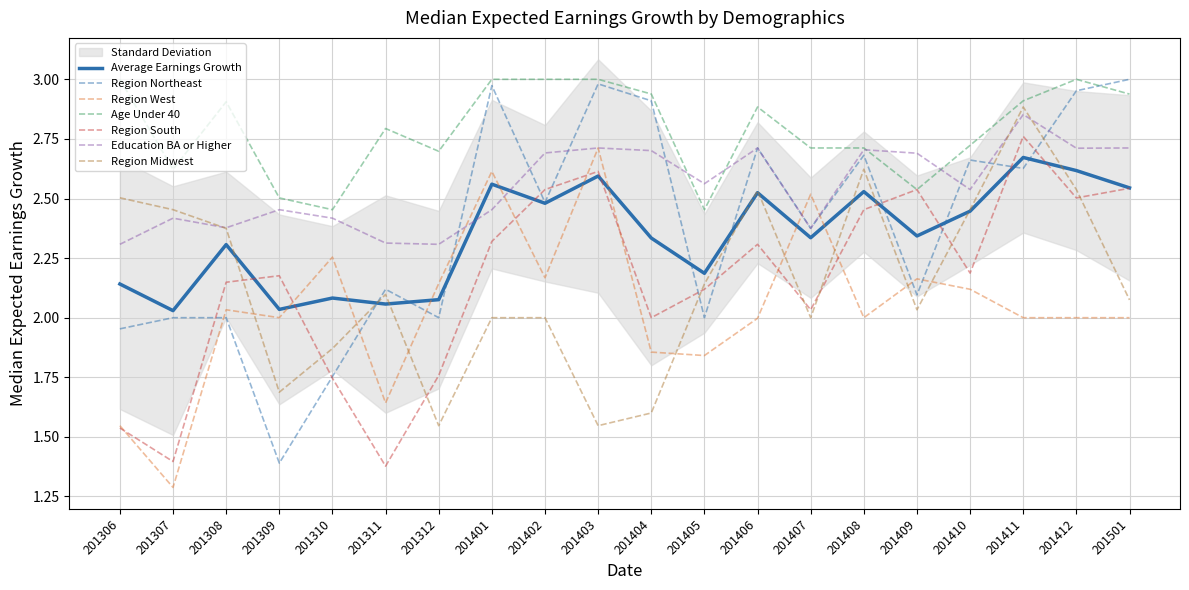

True or false: Region West has a value of 2.7 at 201404.

False